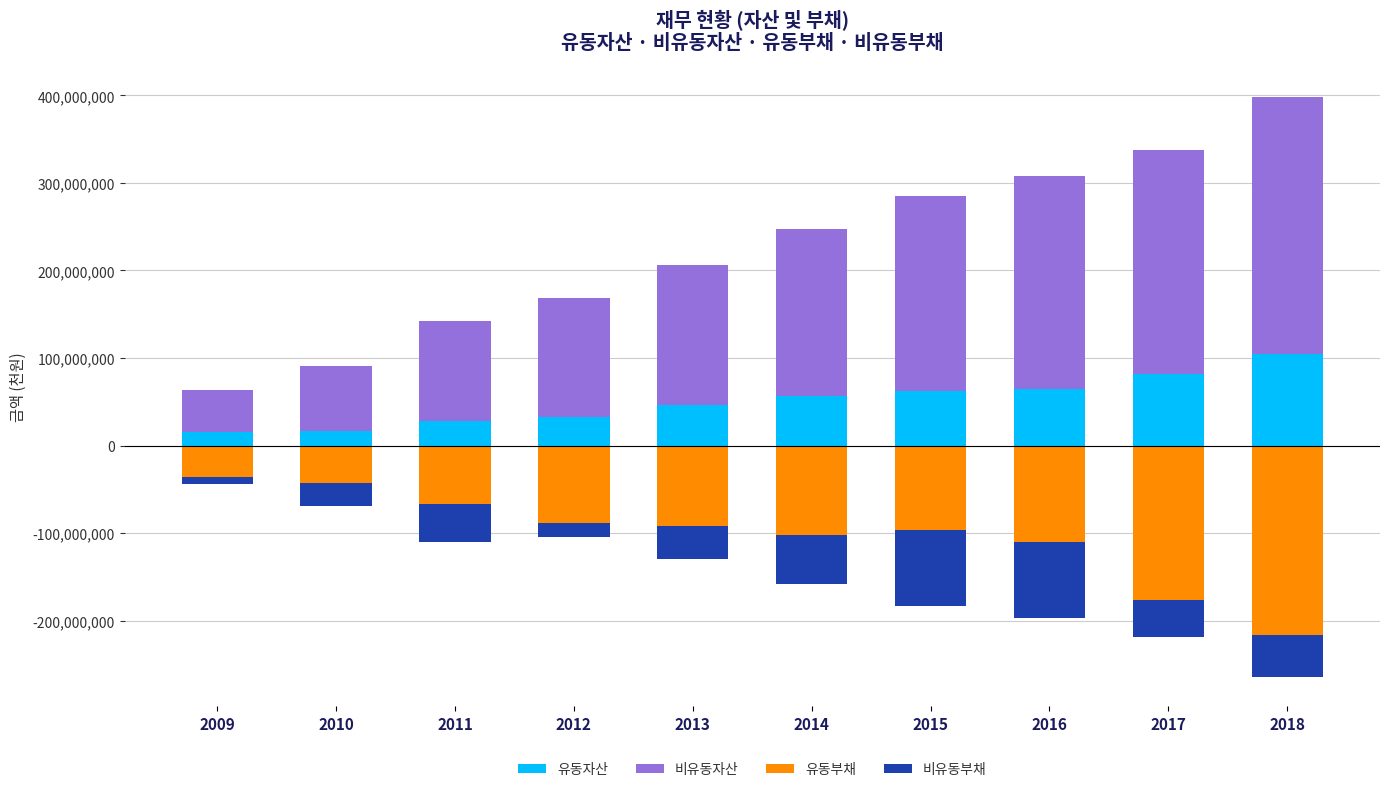

How many 비유동부채 values are between -56517166 and -25820433?

6